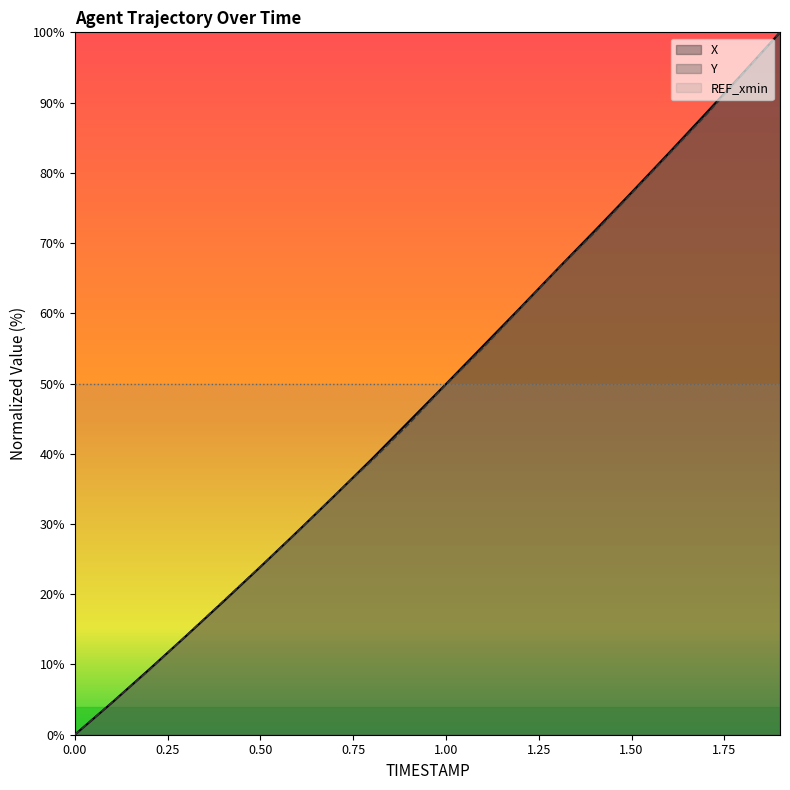

What is the spread (max minus min) of values at 1.0?

0.1